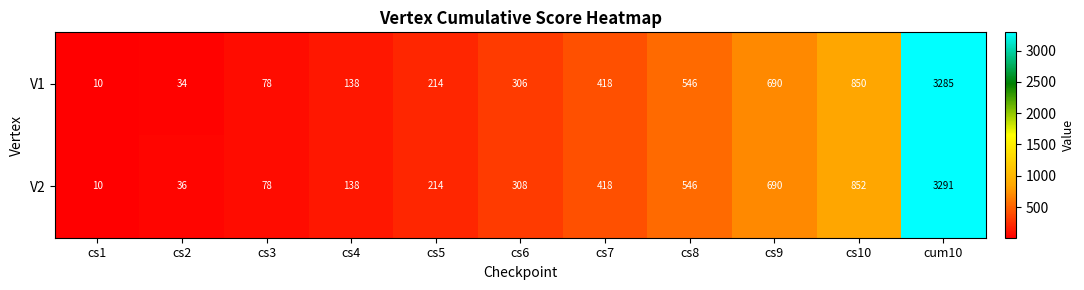

What is the minimum value shown in the chart?

10